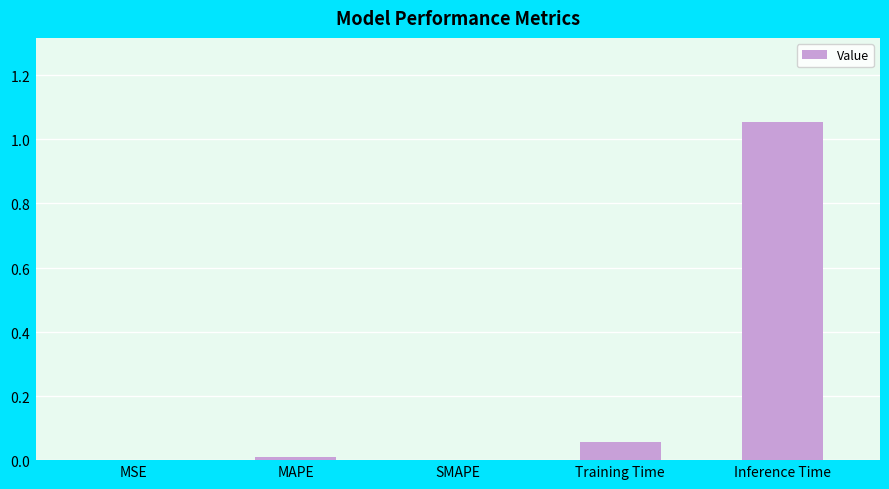

The chart shows a value of 1.7 at Inference Time. True or false?

False